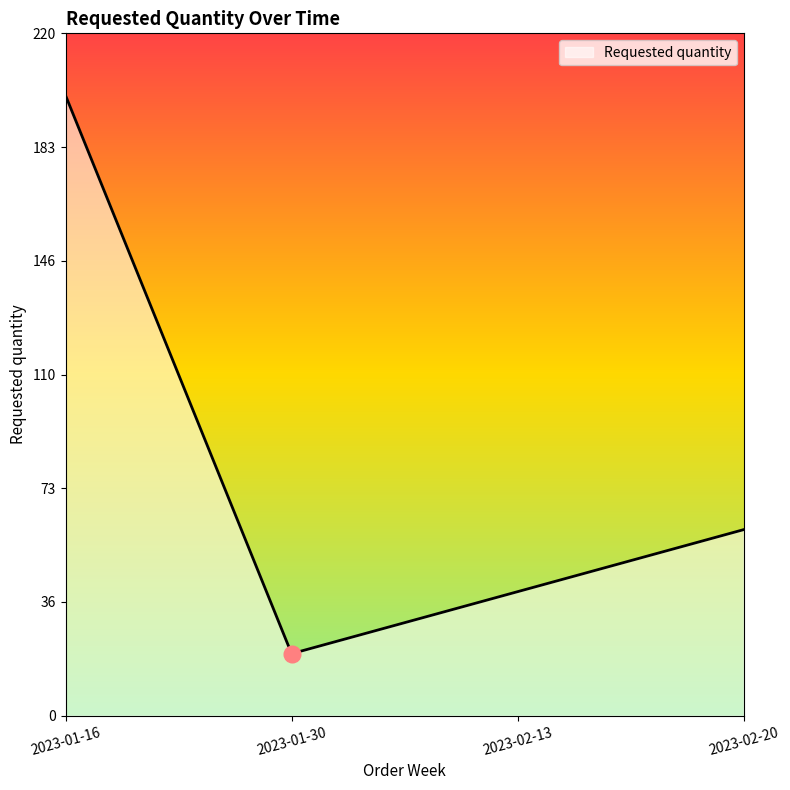

Rank the categories by value from highest to lowest.

2023-01-16, 2023-02-20, 2023-02-13, 2023-01-30